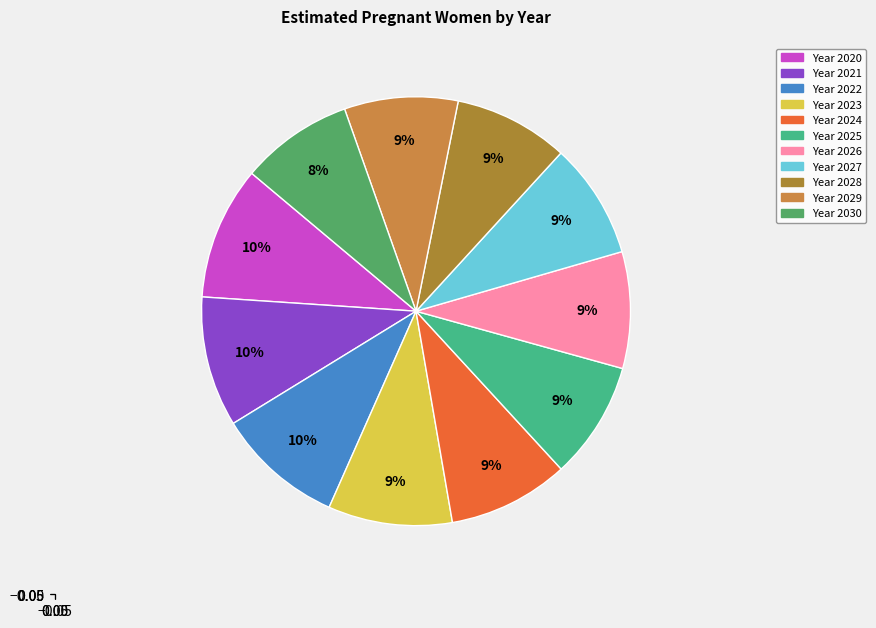

Which category has the biggest portion of the pie?

2020